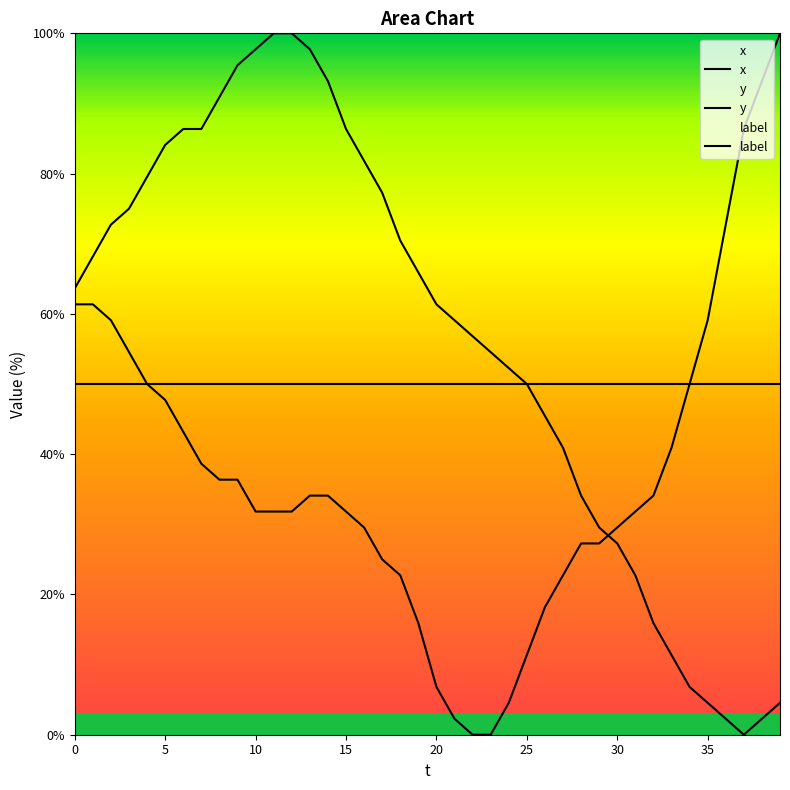

True or false: y and label intersect in this chart.

False